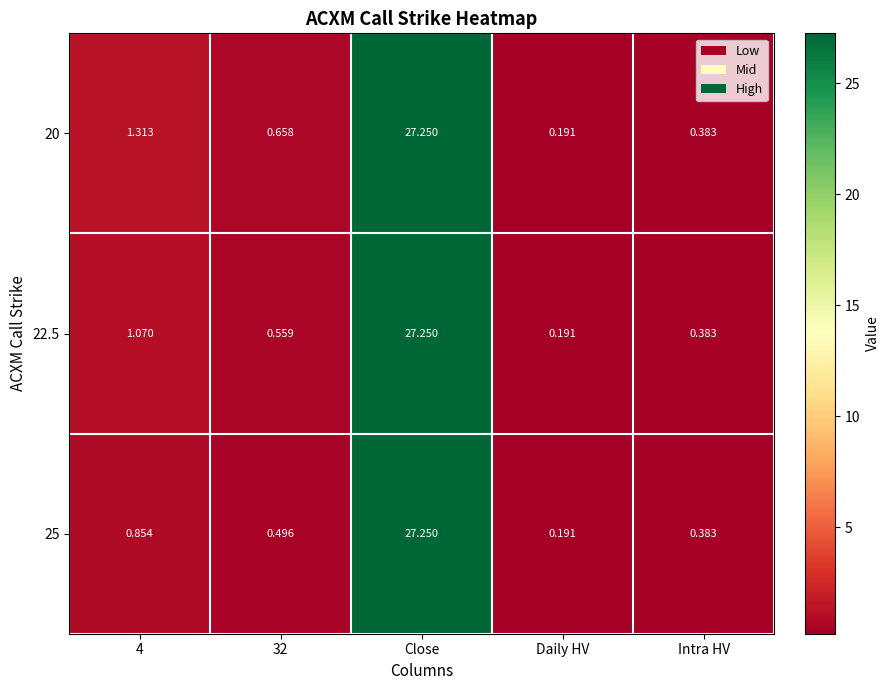

At which category is the sum across all series the highest?

Close